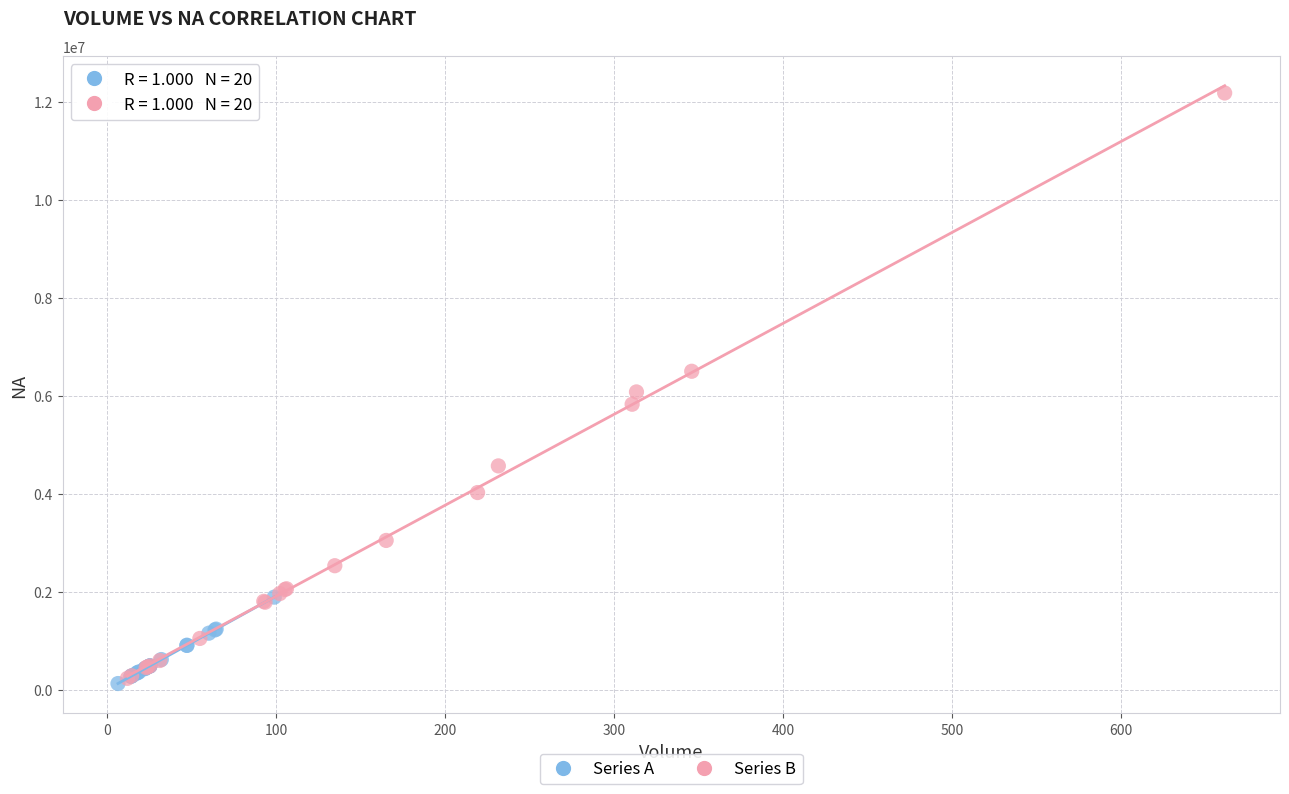

Which series has the widest spread of Y values?

Series B